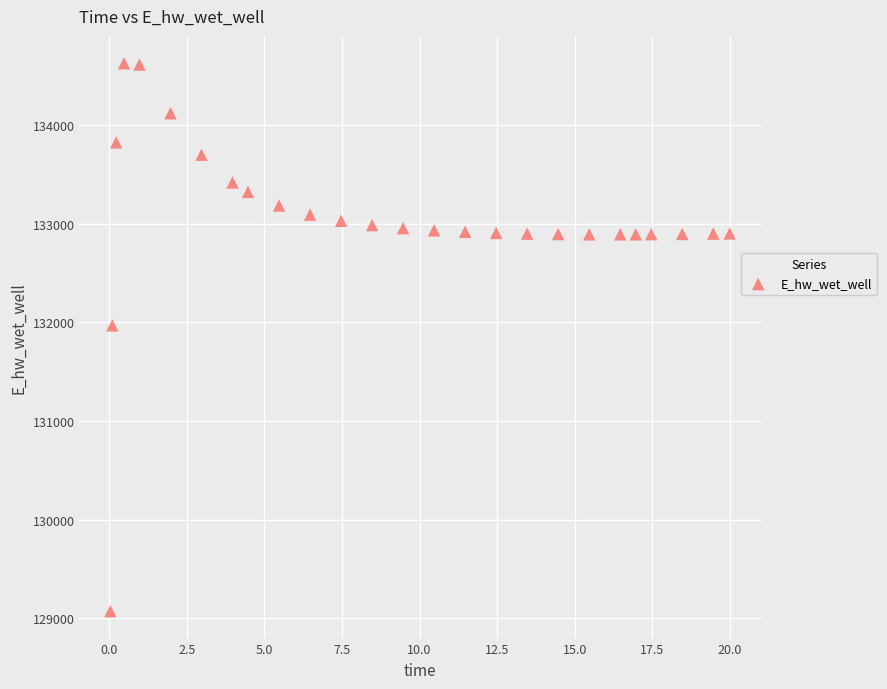

What Y value in the scatter plot is closest to 131849?

131970.3